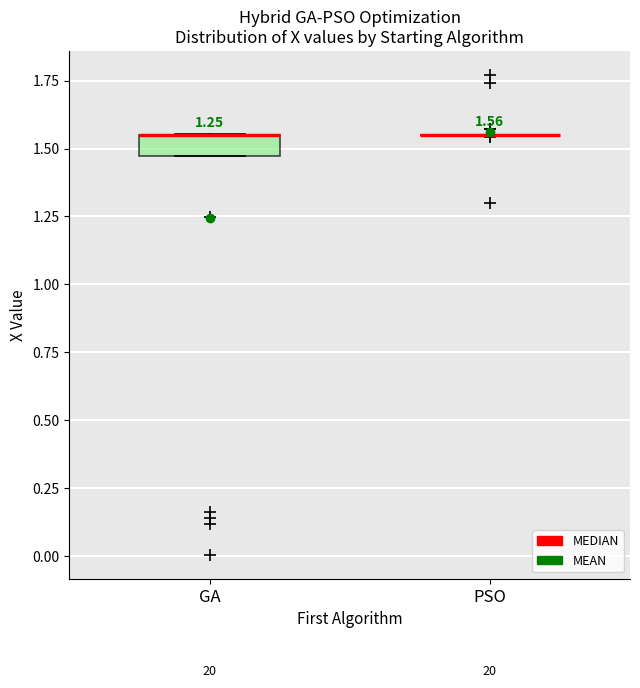

Which box is the tallest, from its lower edge to its upper edge?

GA